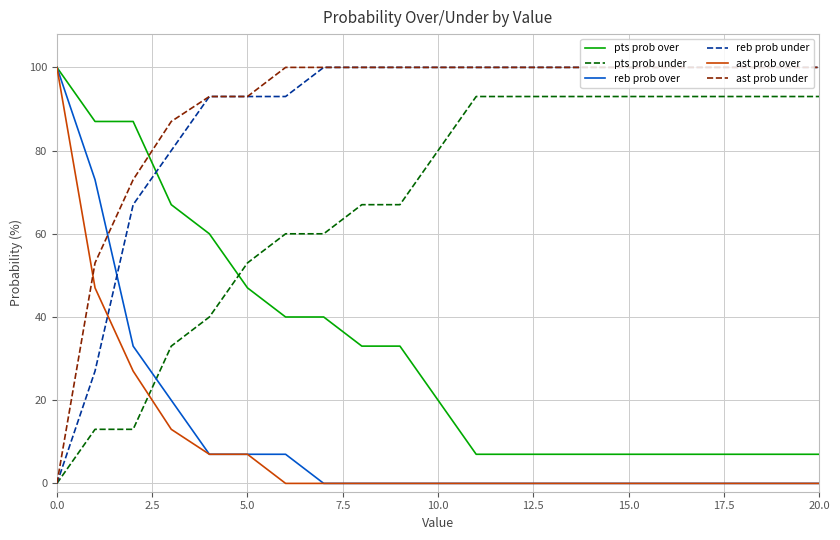

After their last crossing, which series has the higher values: reb prob under or pts prob over?

reb prob under